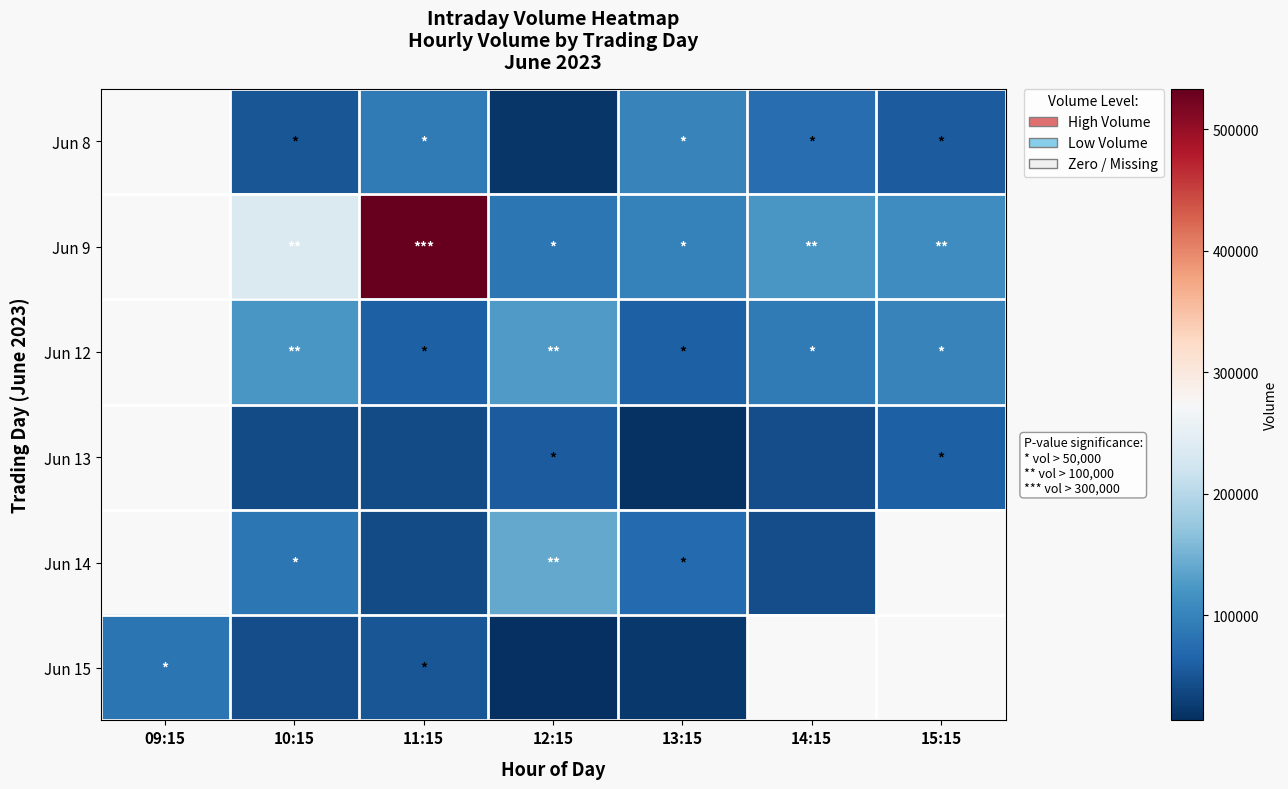

How many data points does each series have?

7